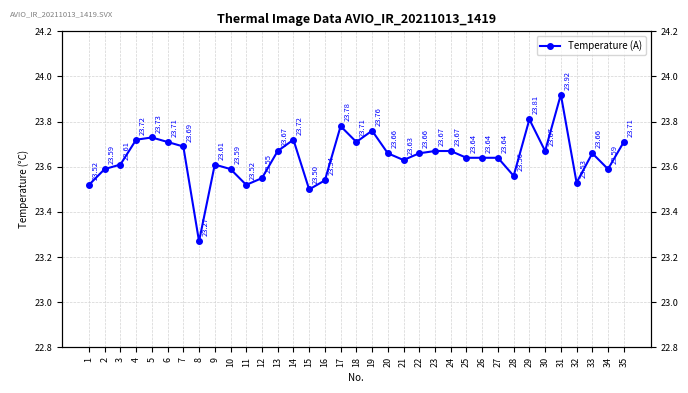

The chart shows a value of 23.5 at 11. True or false?

True